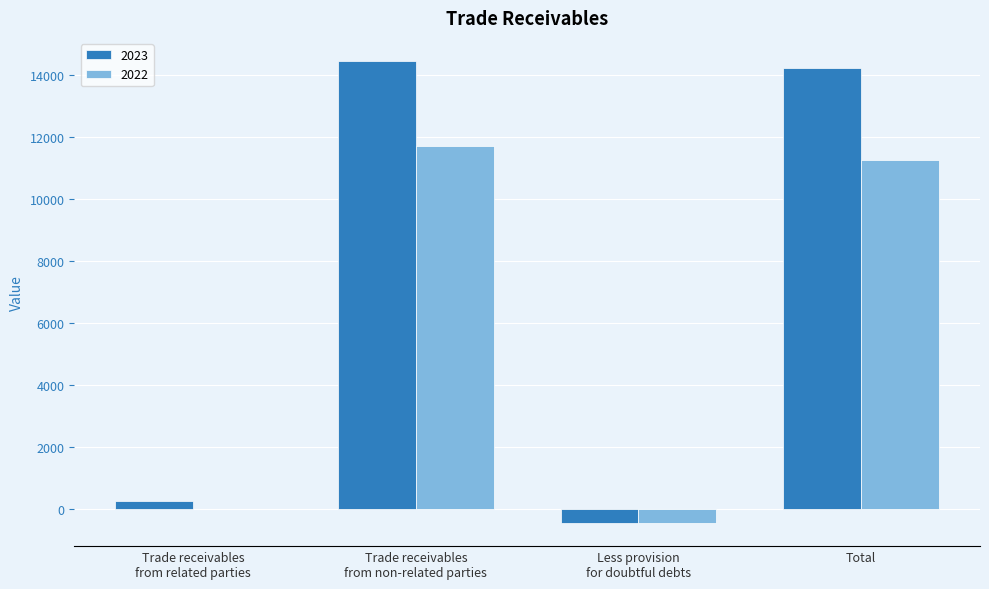

The value of 2023 at Trade receivables
from non-related parties is 24490. True or false?

False